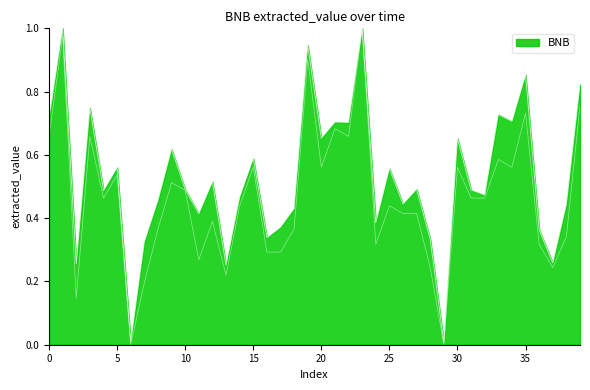

The value at 13 is 0.2. True or false?

True